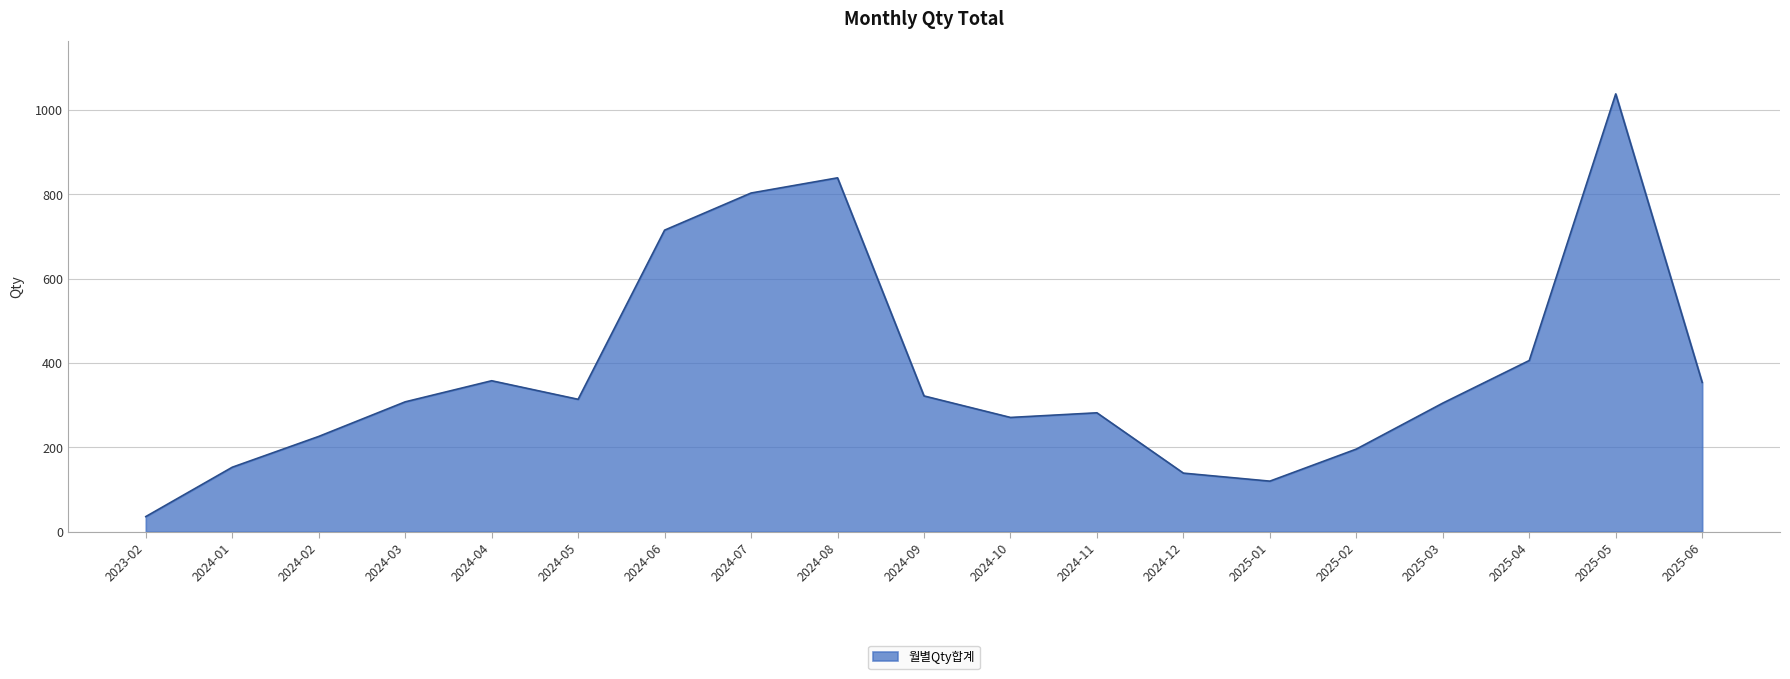

What is the smallest value displayed?

36